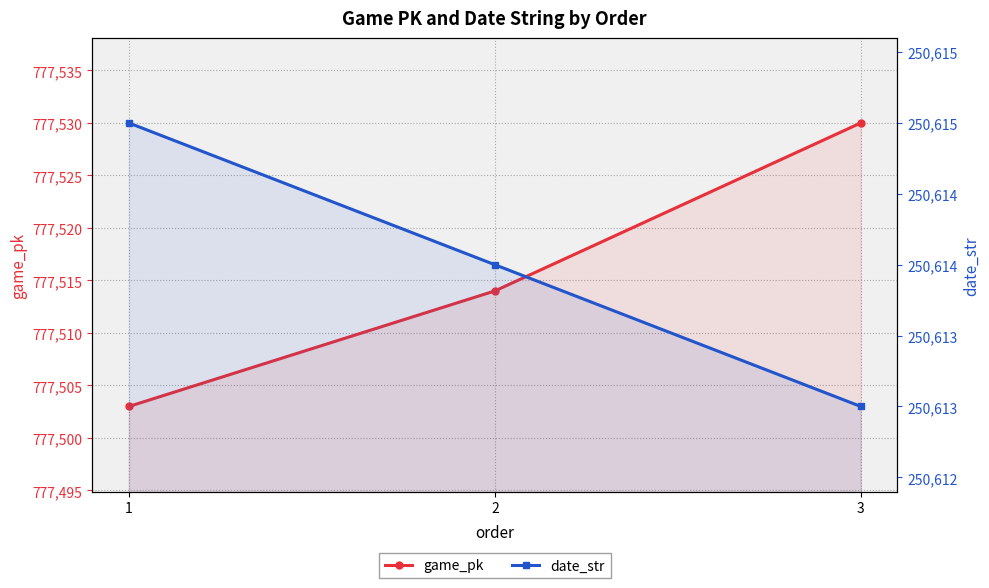

What are all the series names shown in the legend?

game_pk, date_str